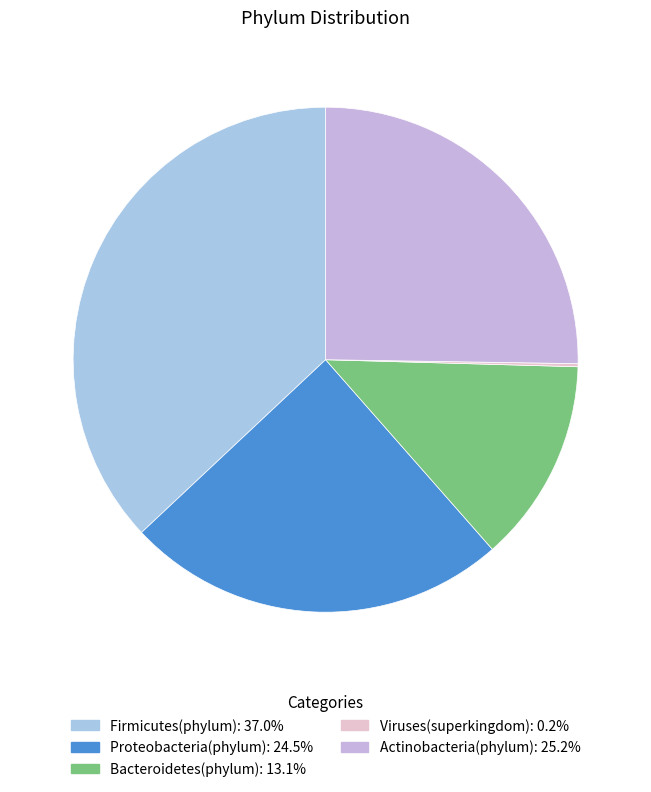

Count the number of slices in the pie.

5